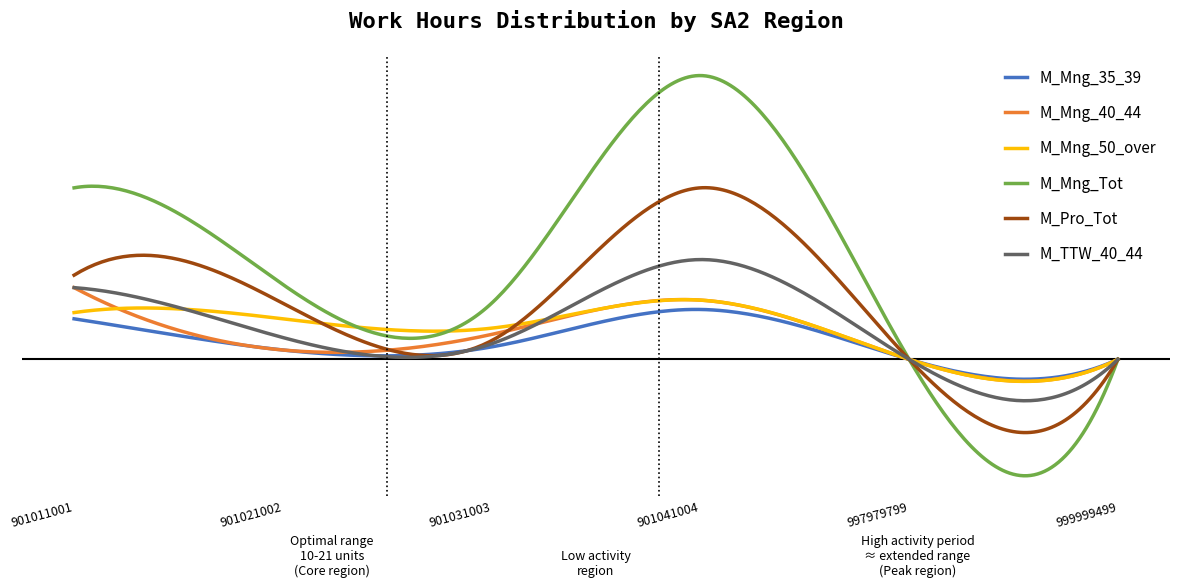

Is this an area chart (filled region under the line)?

No